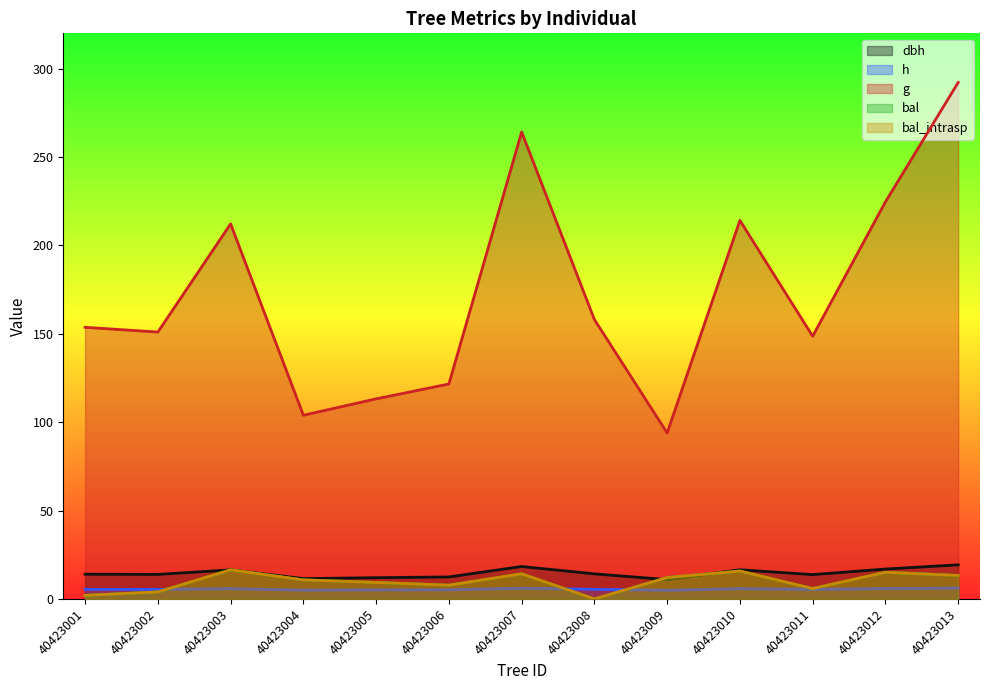

How many values in the h series are below 5?

2